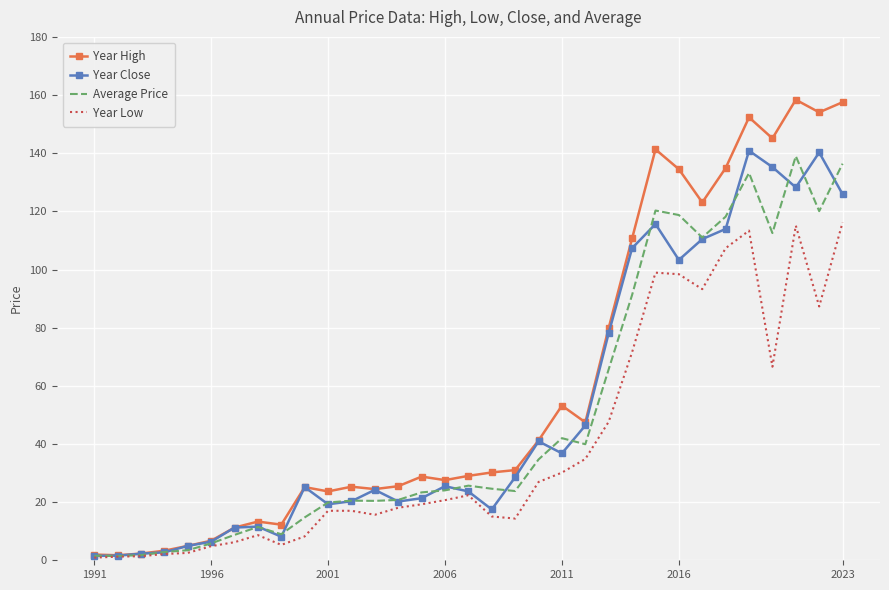

What is the maximum value shown in the chart?

158.4